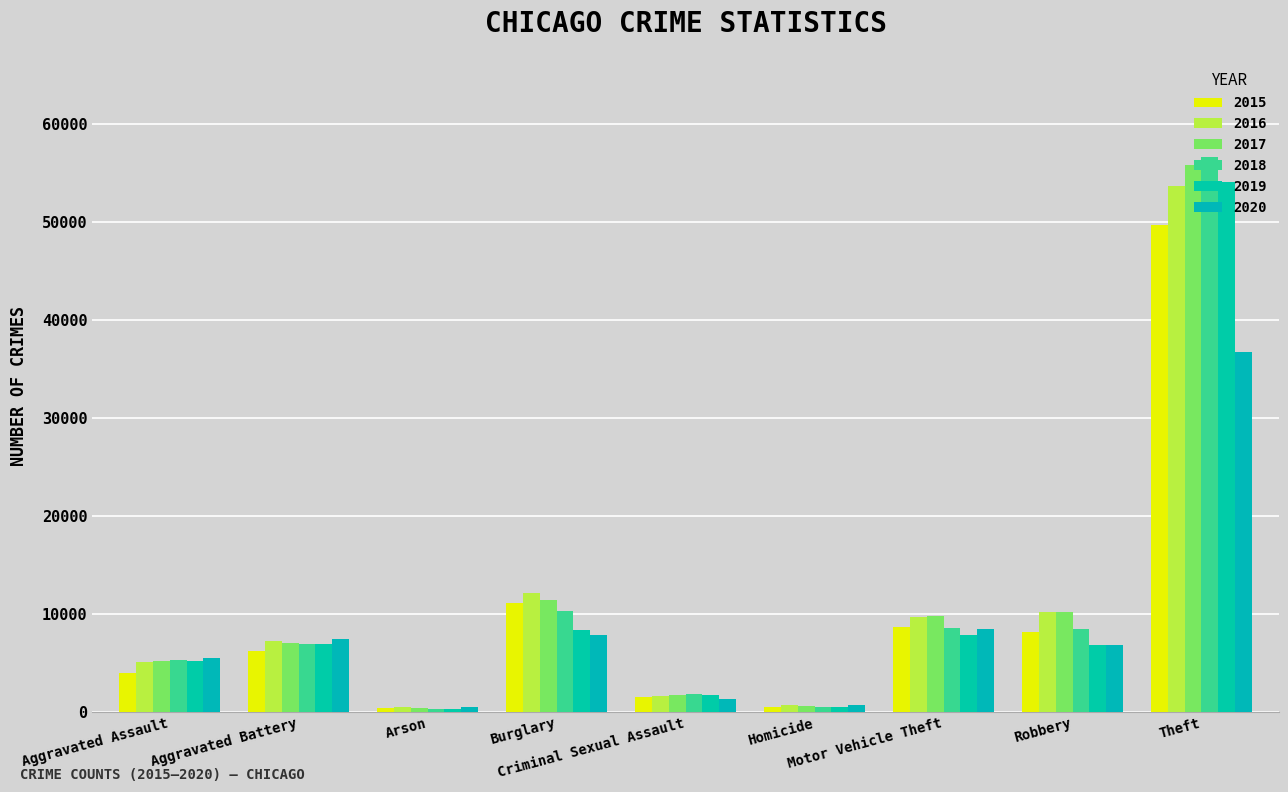

How many data points in 2017 are less than 6989?

4